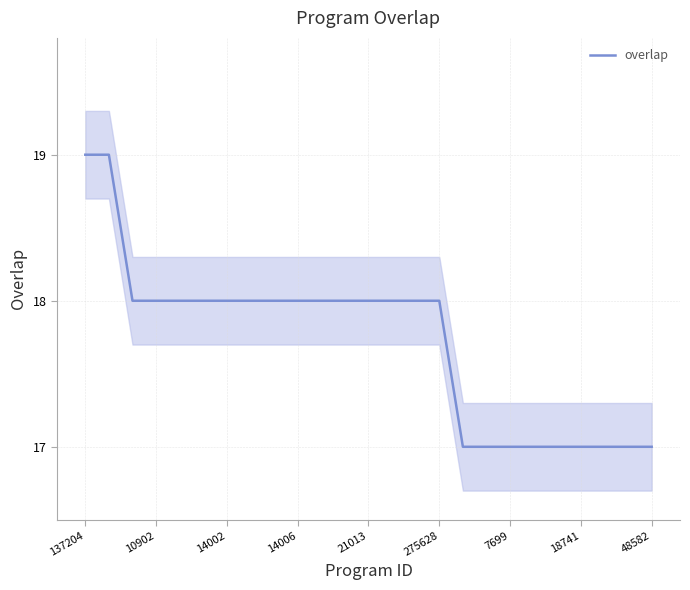

What is the highest value of the overlap series?

19